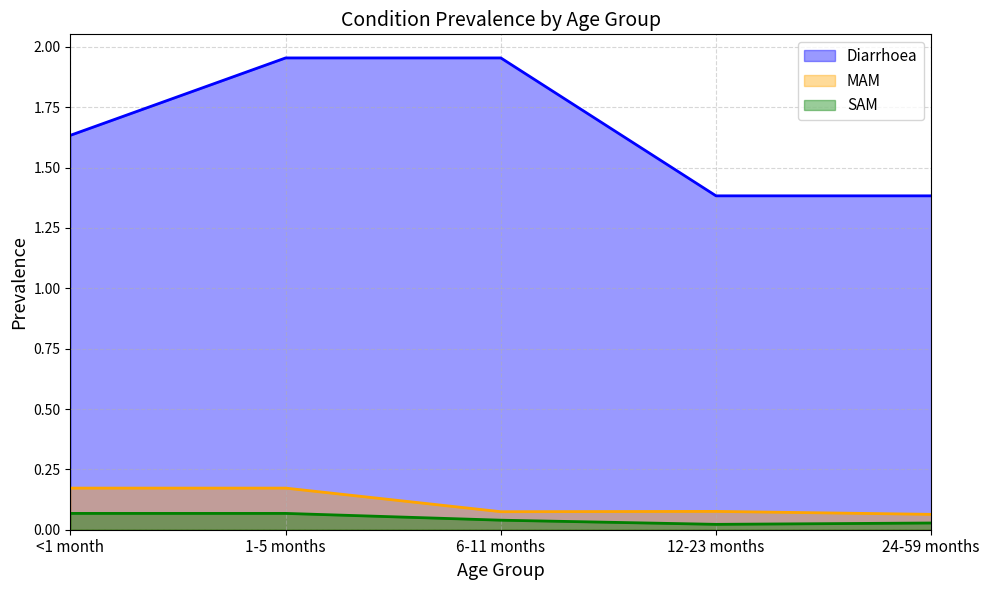

What is the difference between the second highest and second lowest values in the Diarrhoea series?

0.6